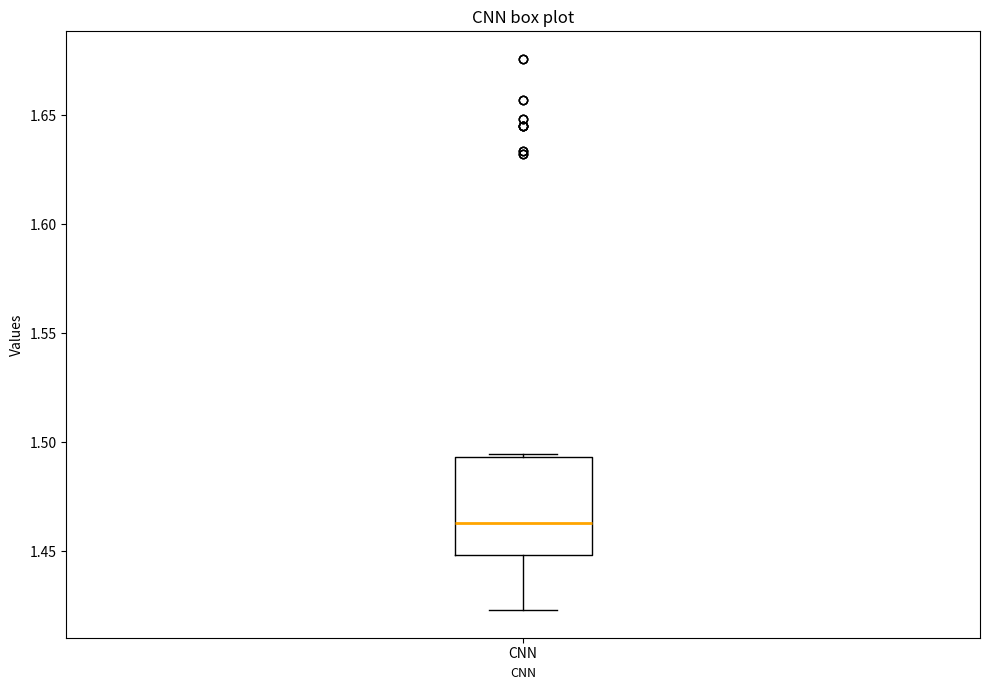

Where does the median line of the box for CNN sit on the y-axis? The values are not printed on the chart, so give them approximately, as read against the axis.

1.465